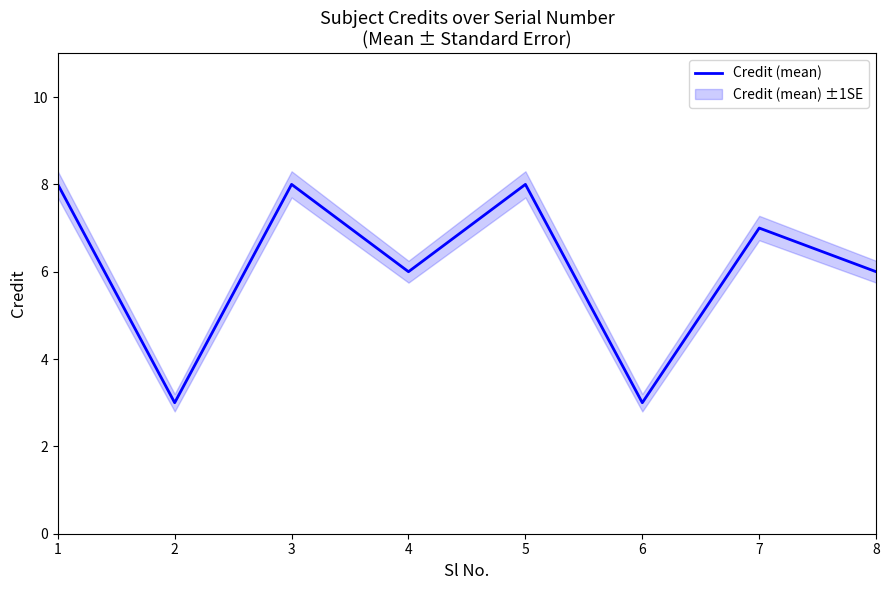

What is the minimum value shown in the chart?

3